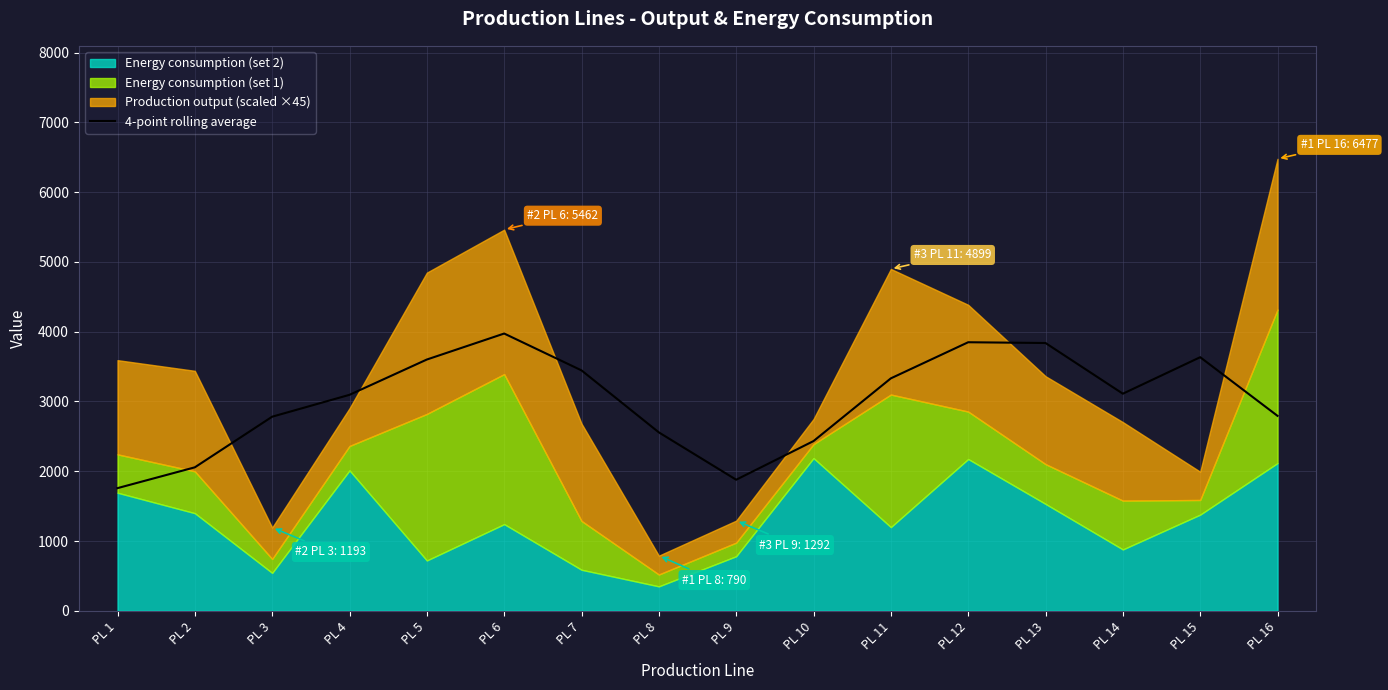

Rank the categories by value from highest to lowest.

PL 6, PL 12, PL 13, PL 15, PL 5, PL 7, PL 11, PL 14, PL 4, PL 16, PL 3, PL 8, PL 10, PL 2, PL 9, PL 1